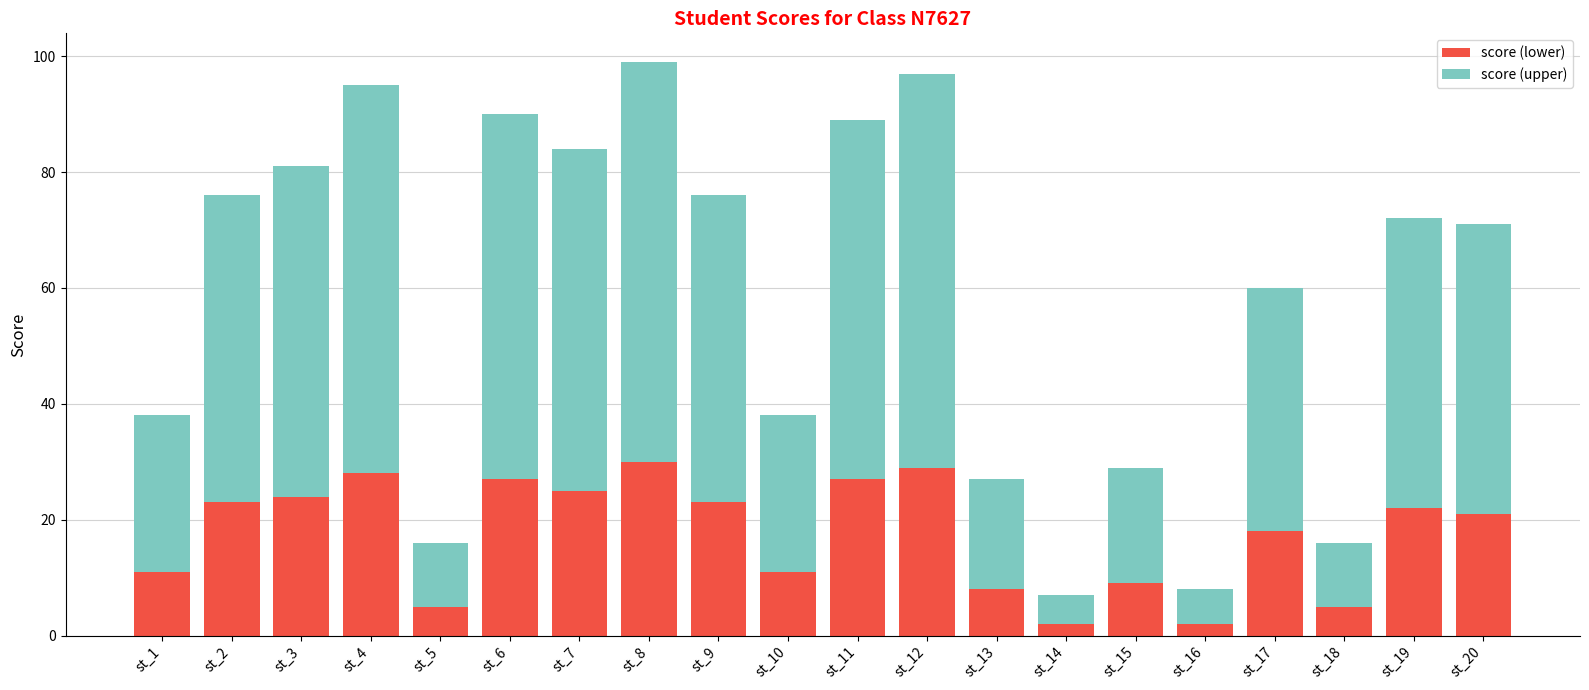

Is it true that score (lower) equals 13 at st_7?

False